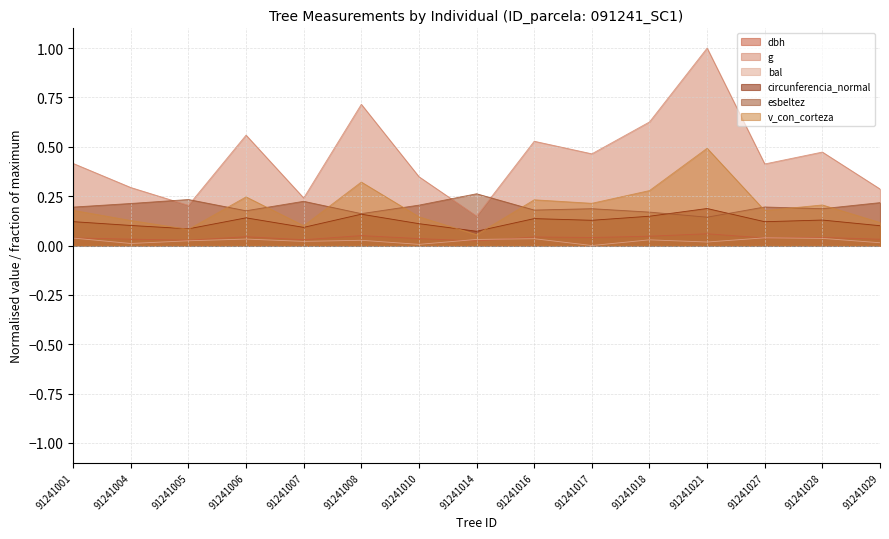

At 91241018, list the series in order from largest to smallest.

g, v_con_corteza, esbeltez, circunferencia_normal, dbh, bal